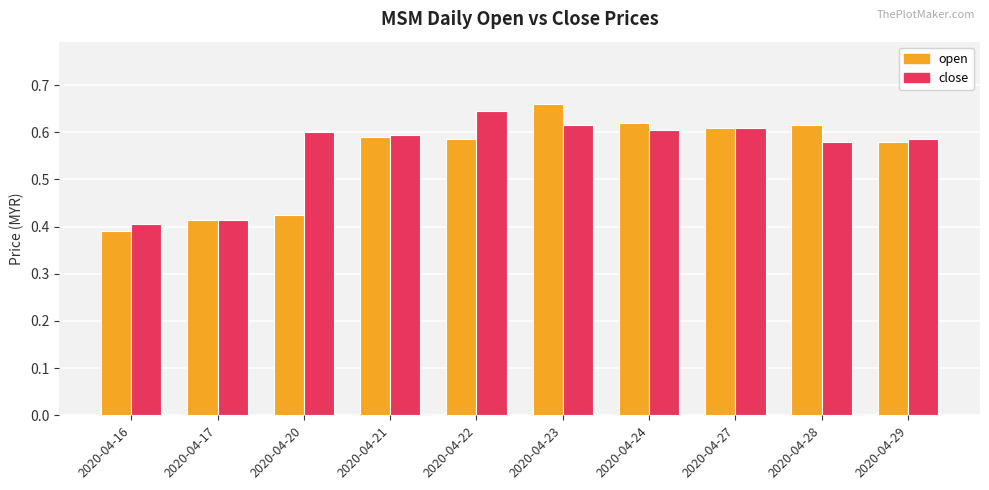

The value of open at 2020-04-29 is 0.4. True or false?

False